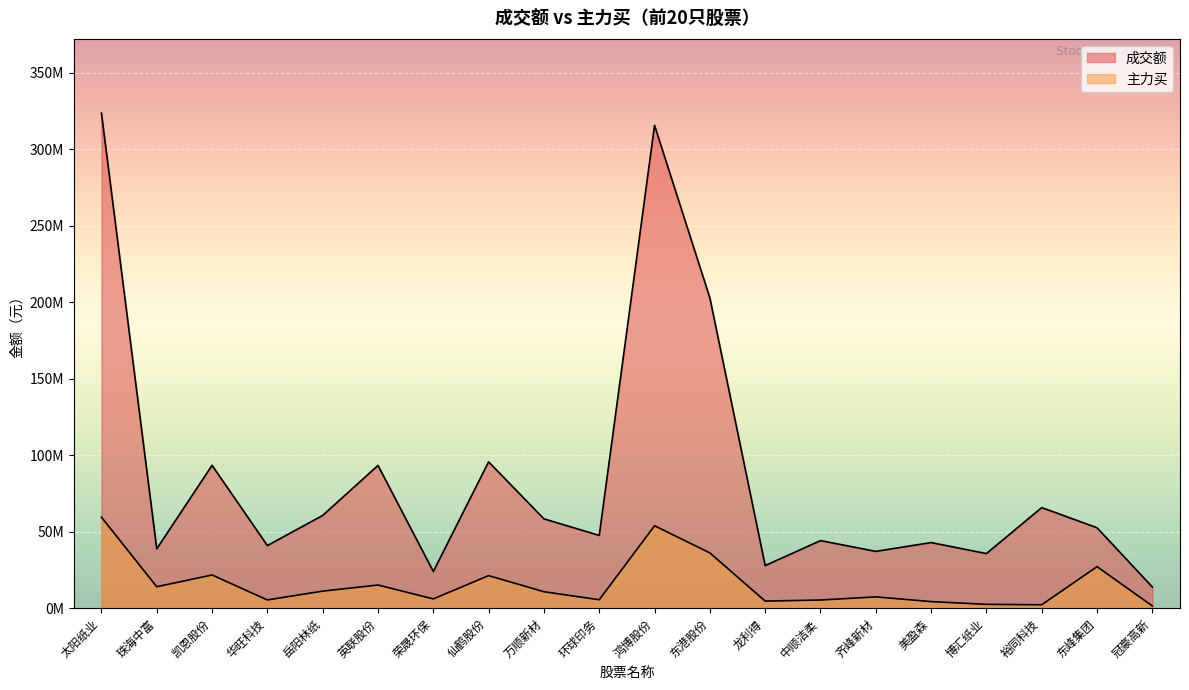

List the series in order of their peak value, lowest first.

主力买, 成交额